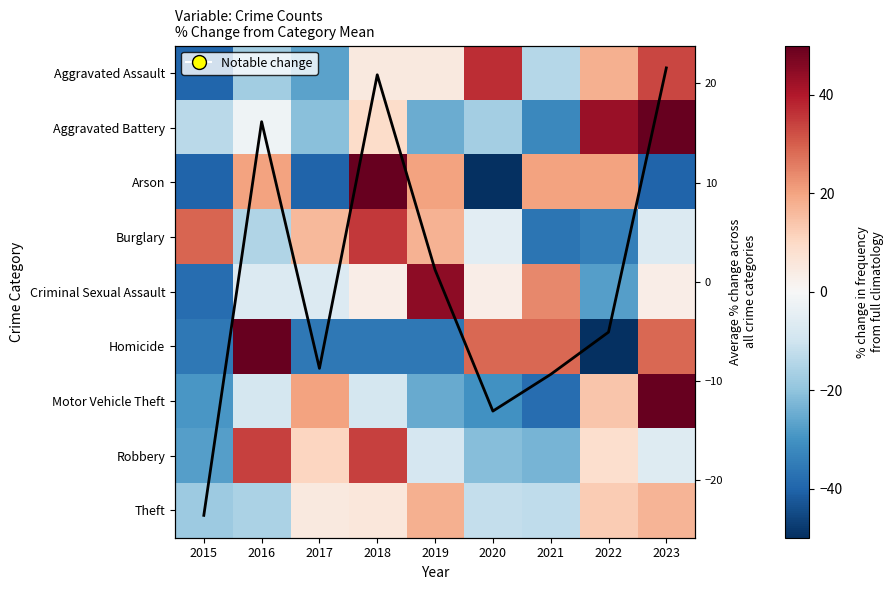

What is the maximum value for Mean % change?

21.6